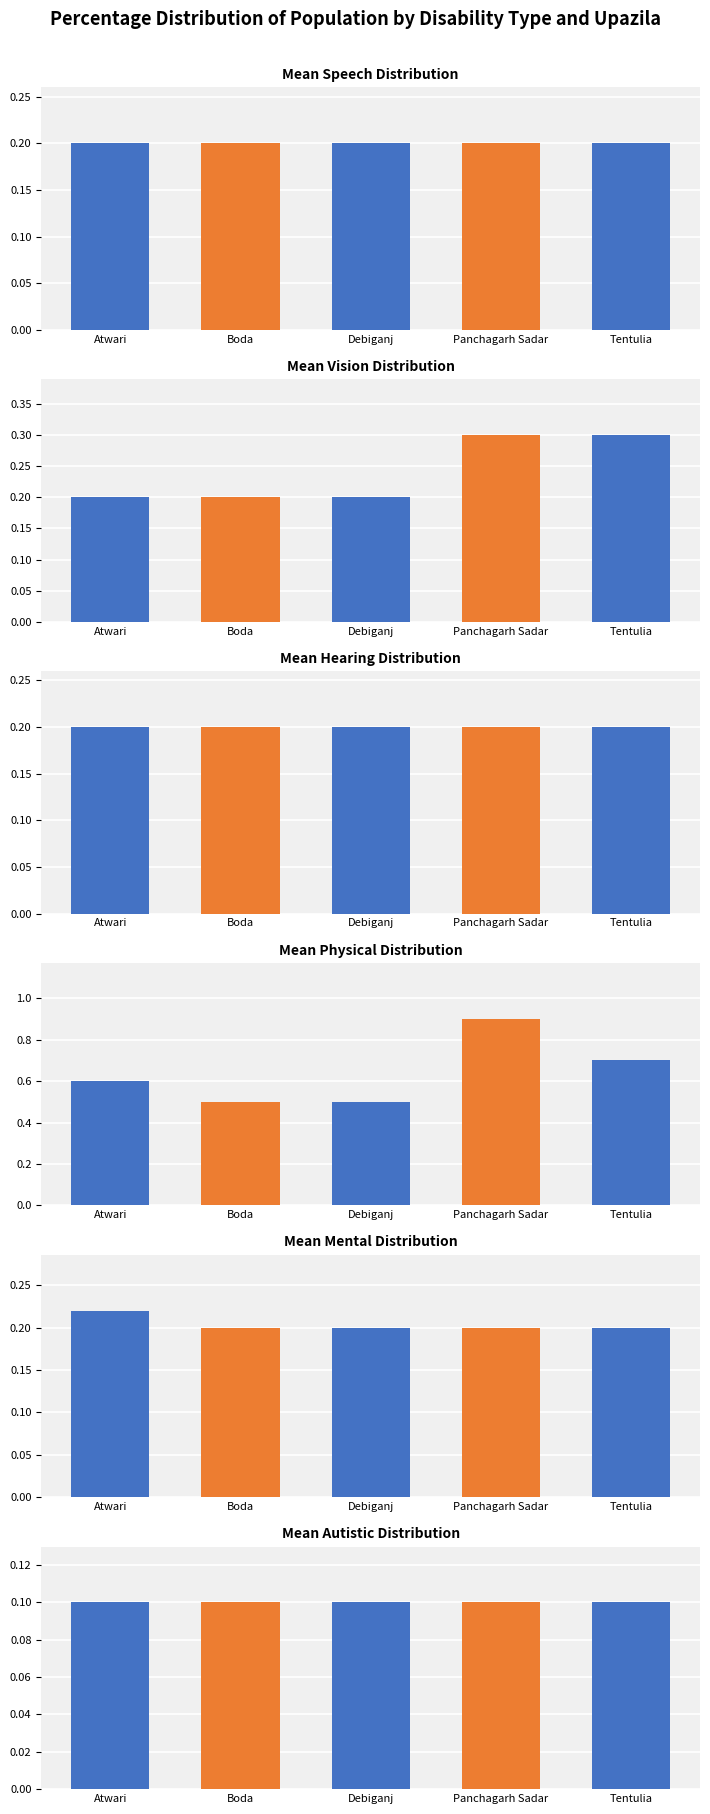

Count the Vision values in the range 0 to 1.

5